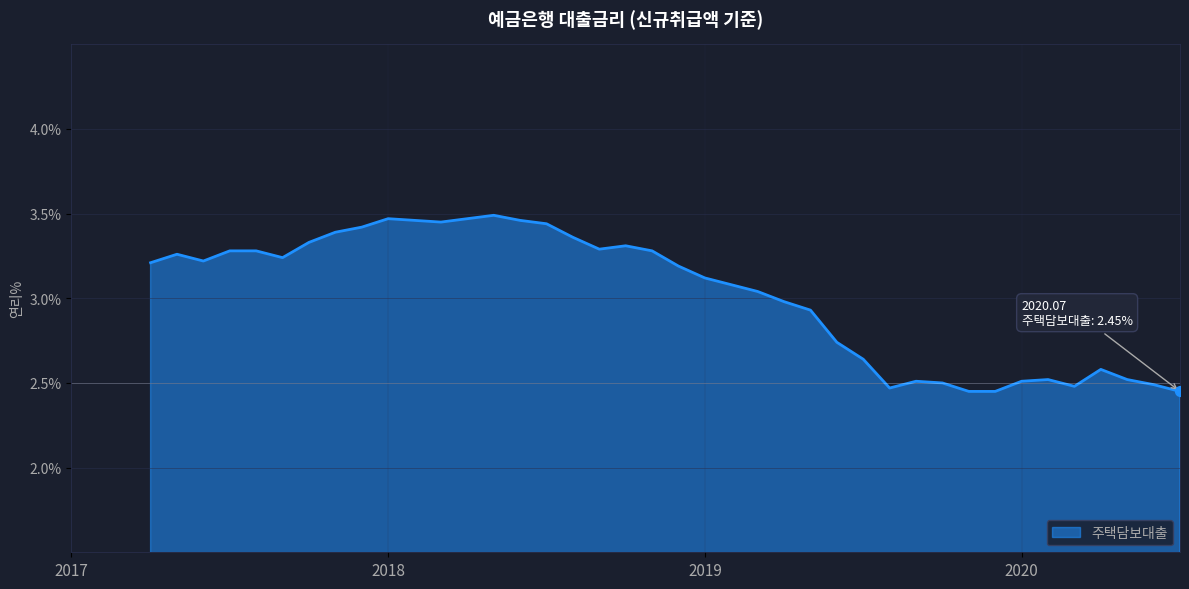

How many lines are shown in the chart?

1